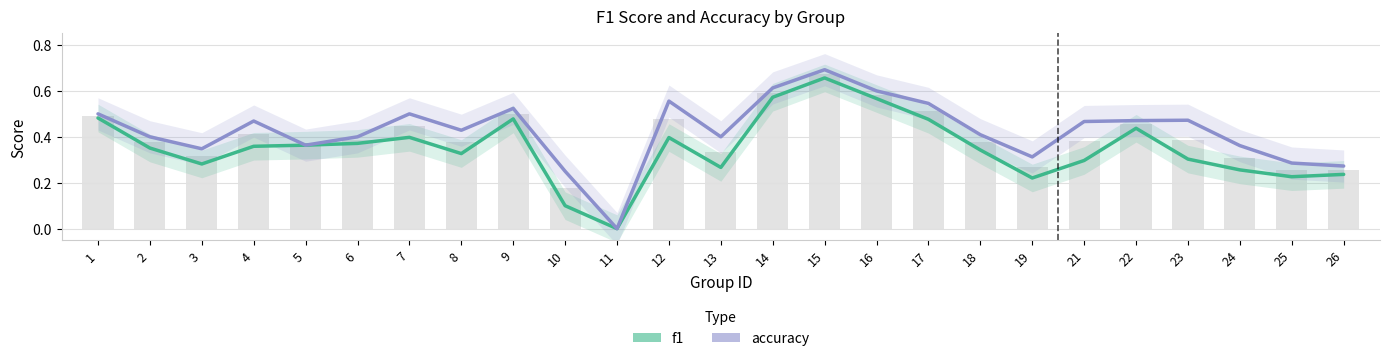

Rank the series at 19 from lowest to highest value.

f1, accuracy